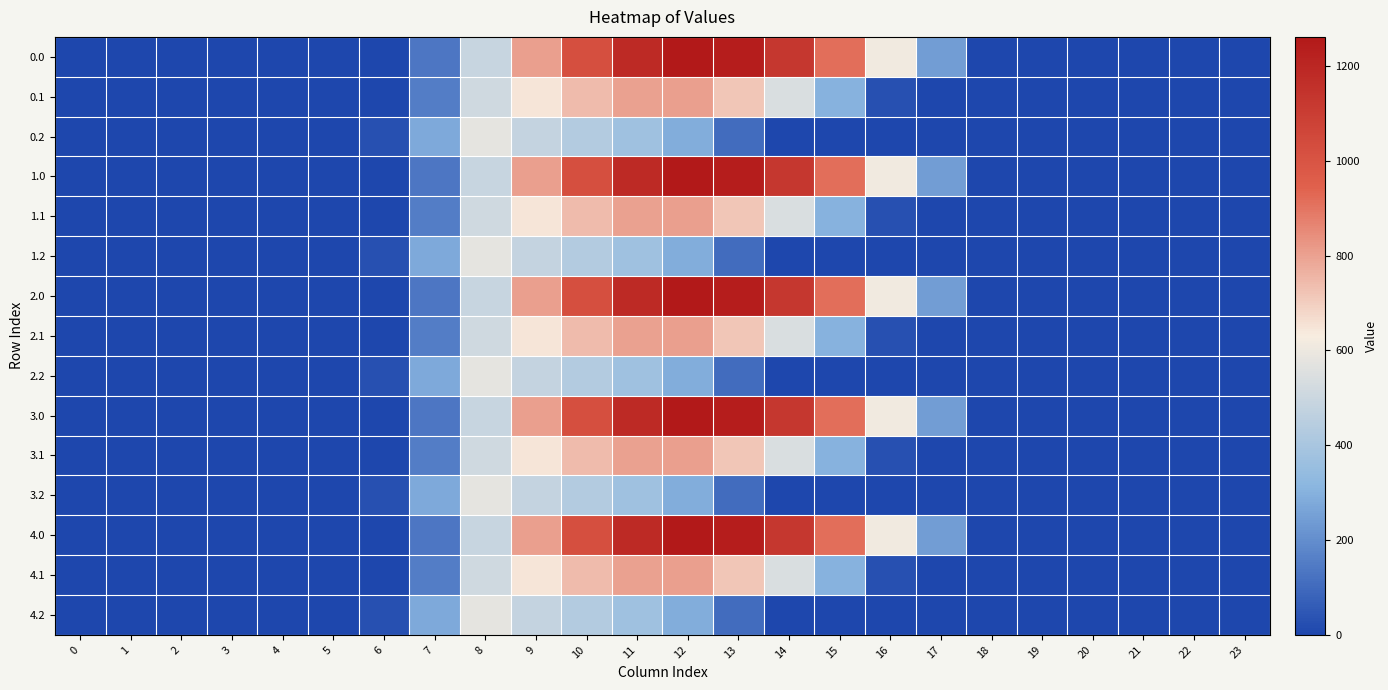

At 17, list the series in order from smallest to largest.

0.1, 0.2, 1.1, 1.2, 2.1, 2.2, 3.1, 3.2, 4.1, 4.2, 0.0, 1.0, 2.0, 3.0, 4.0